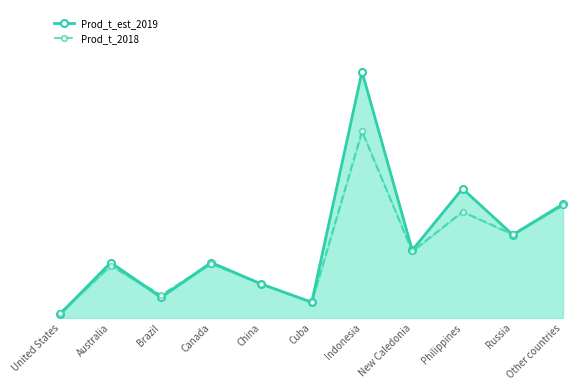

Which series has the widest spread of values?

Prod_t_est_2019